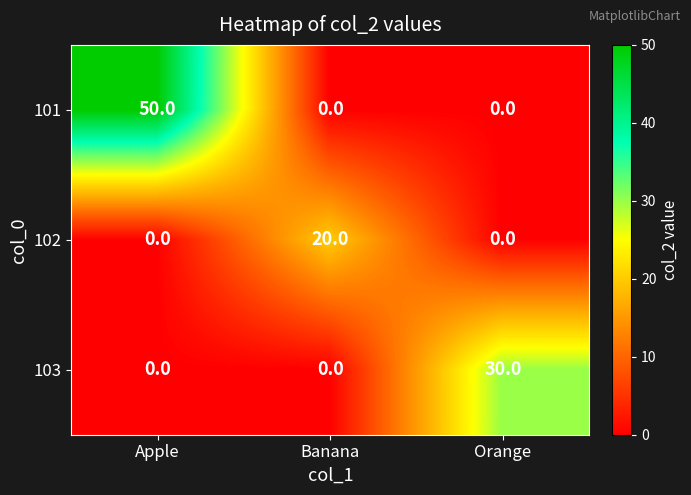

At which category does the chart reach its peak across all series?

Apple